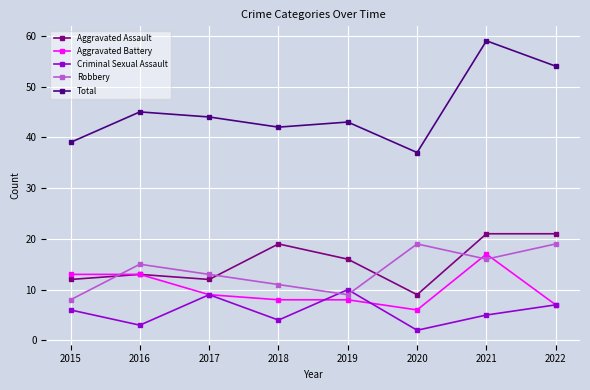

Where is the first local minimum for Robbery?

2019